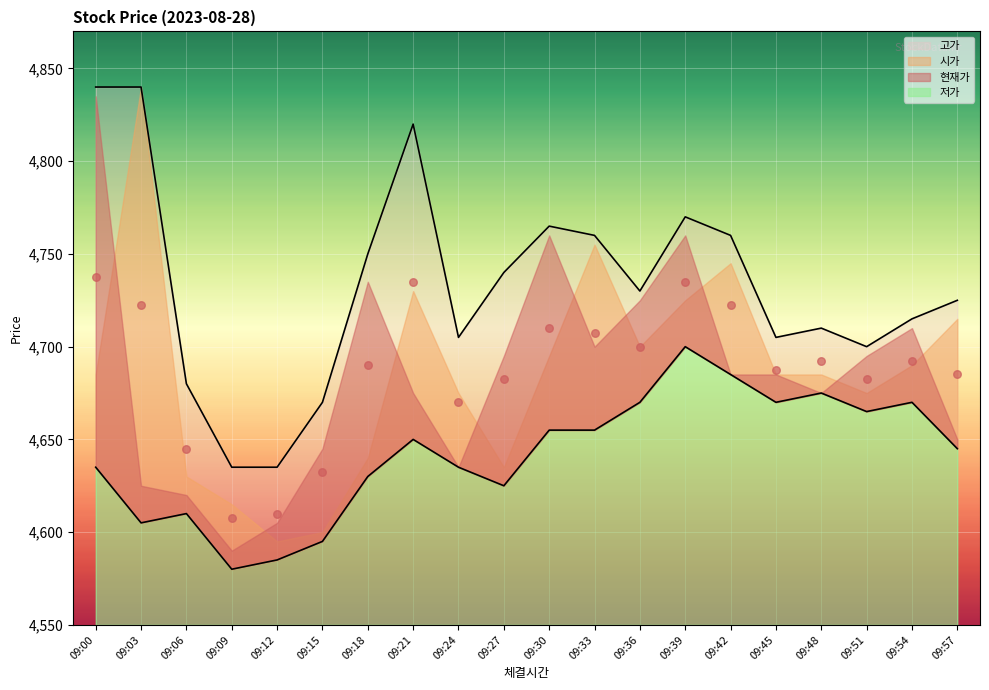

Is the value of 고가 at 09:24 greater than the value of 저가 at 09:45?

Yes